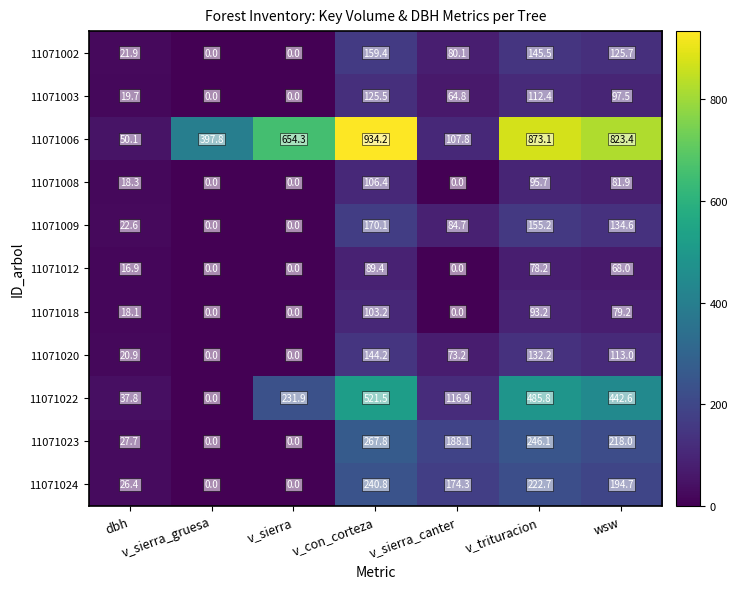

What is the difference between the maximum and second lowest values in the 11071008 series?

106.4